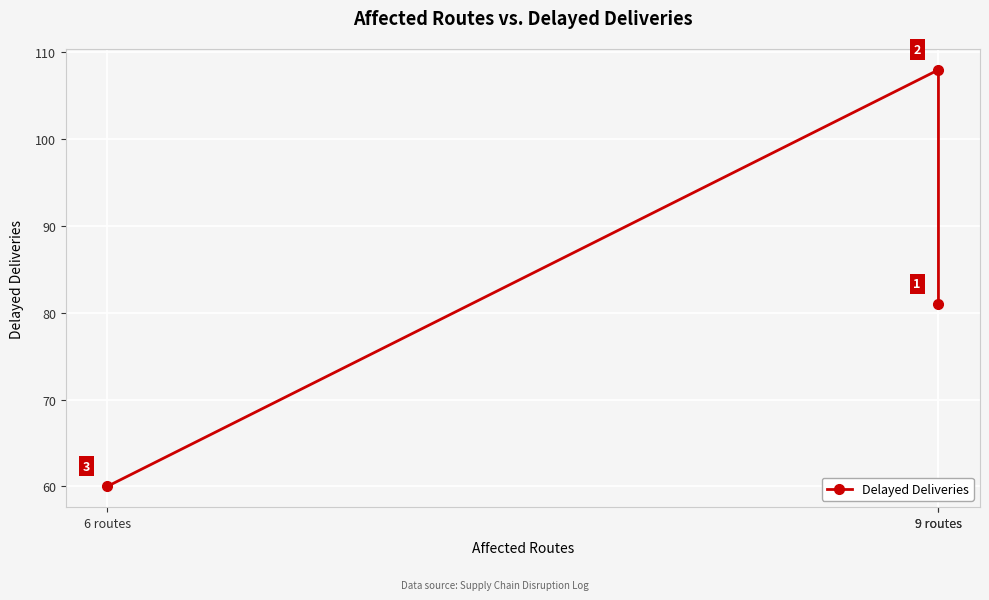

Where does the data first go above 81?

9 routes